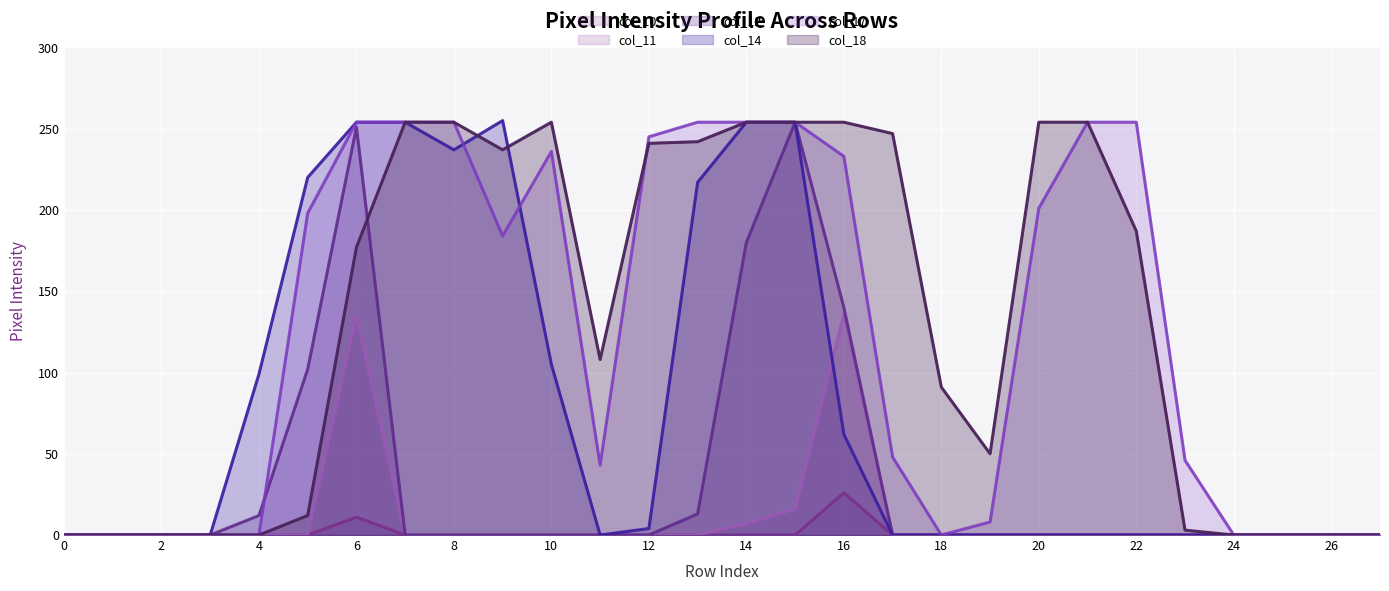

At which label does col_12 reach its peak?

15